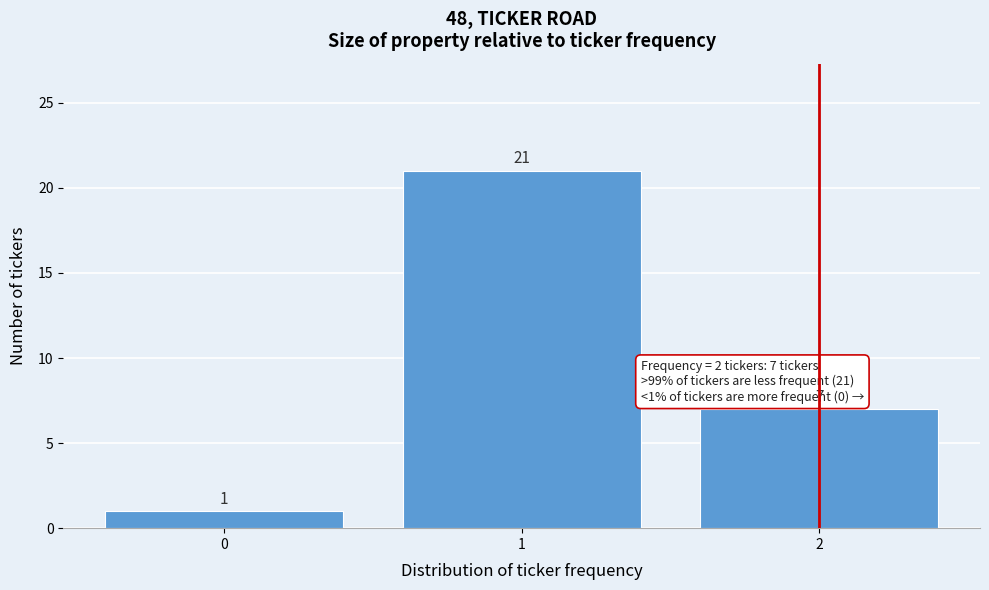

Reading left to right, transcribe this chart: for each bar, give the range it covers on the x-axis and its height.

-0.5 to 0.5: 1
0.5 to 1.5: 21
1.5 to 2.5: 7